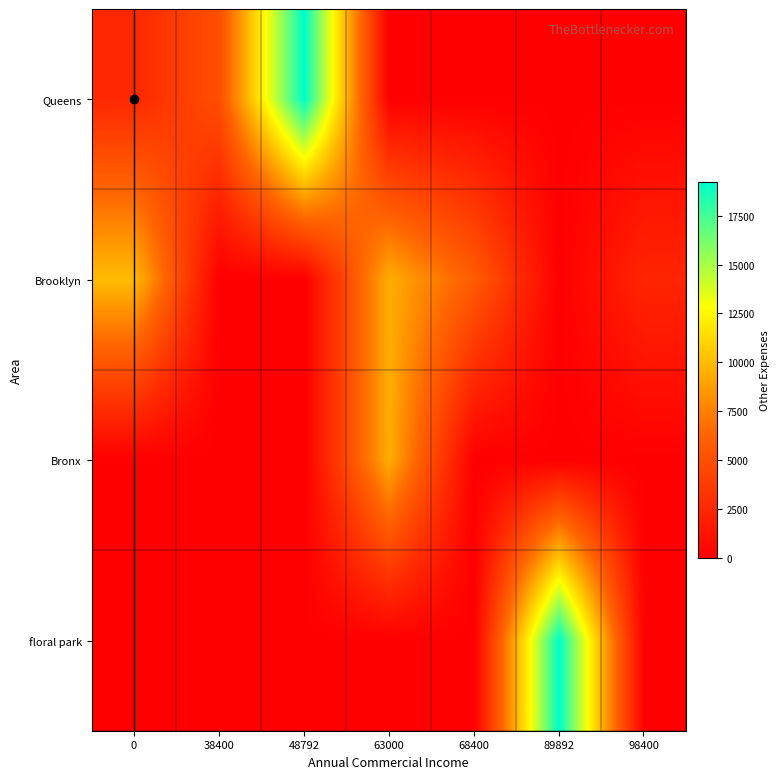

Rank the series at 98400 from lowest to highest value.

Queens, Bronx, floral park, Brooklyn